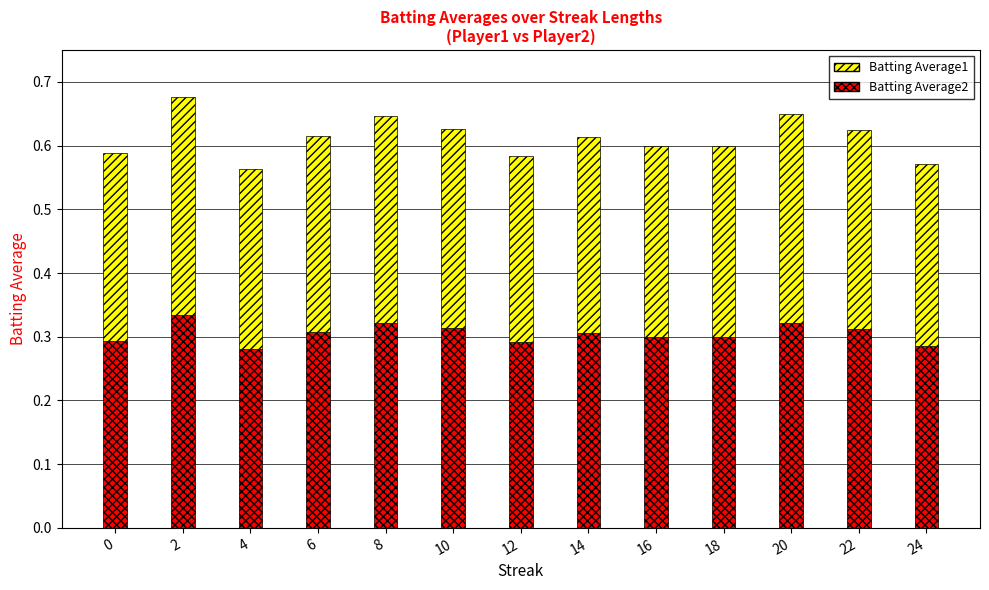

At which category is the sum across all series the highest?

2